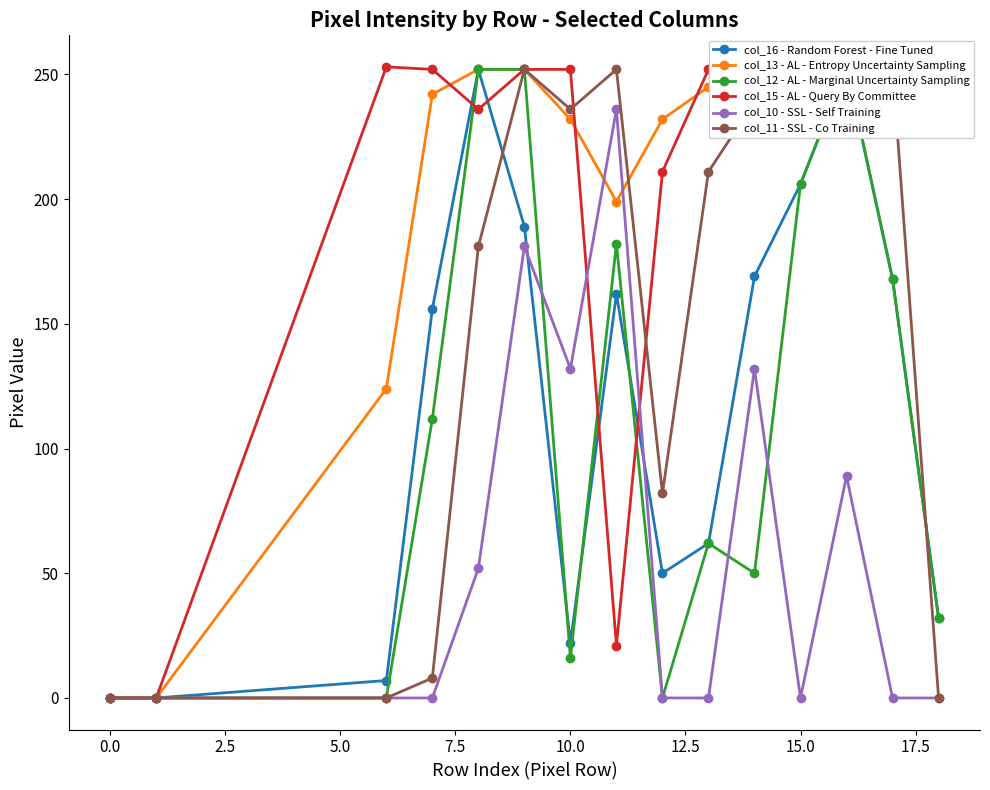

The col_10 - SSL - Self Training series shows 43 at 10.0. True or false?

False